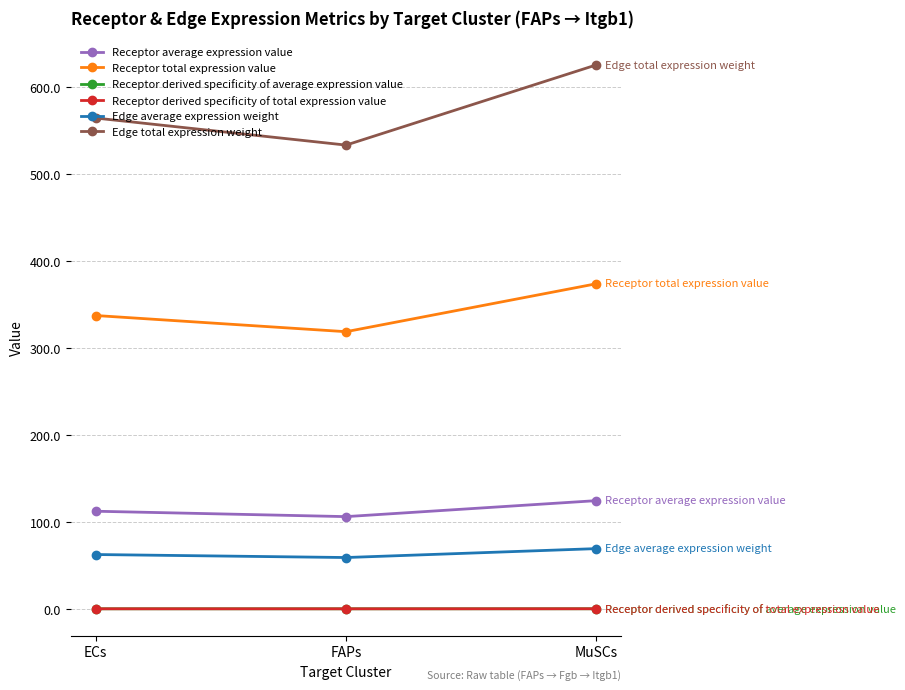

Does the chart have visible grid lines?

Yes